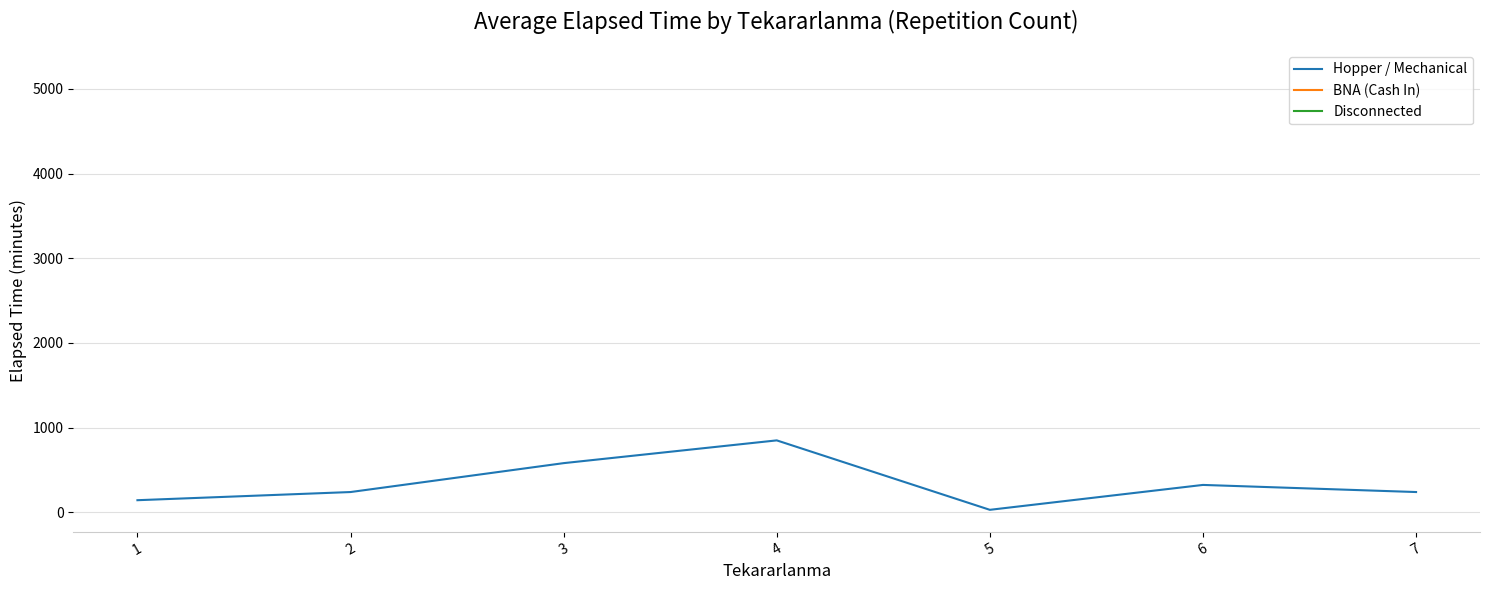

How many lines are shown in the chart?

3